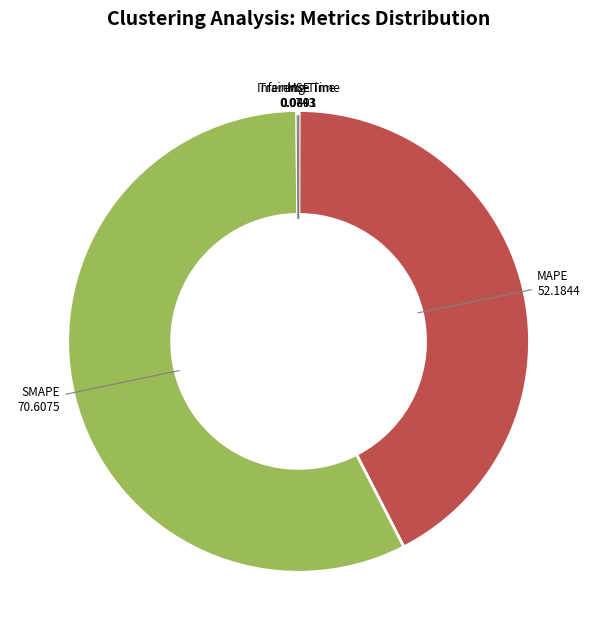

Does MAPE represent more than half of the total?

No